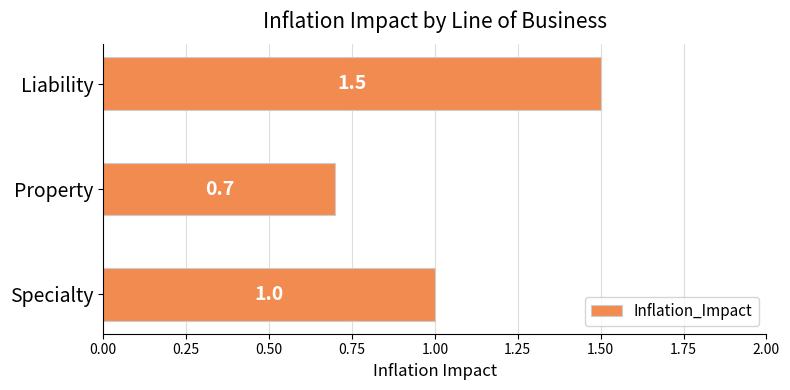

The value at Liability is 1.5. True or false?

True